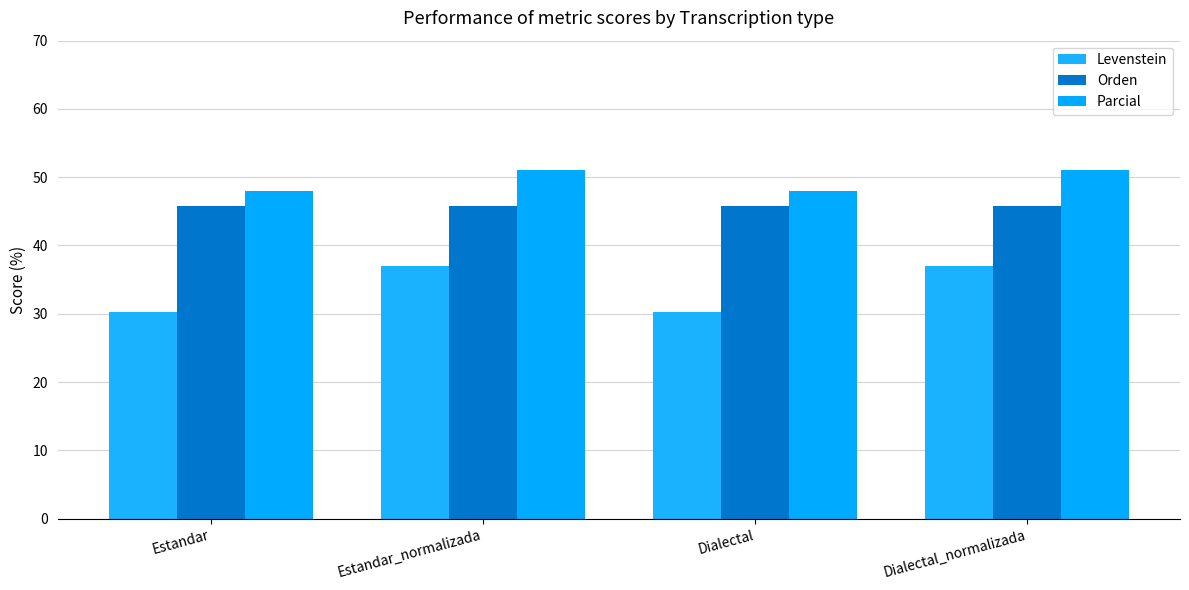

What are all the series names shown in the legend?

Levenstein, Orden, Parcial